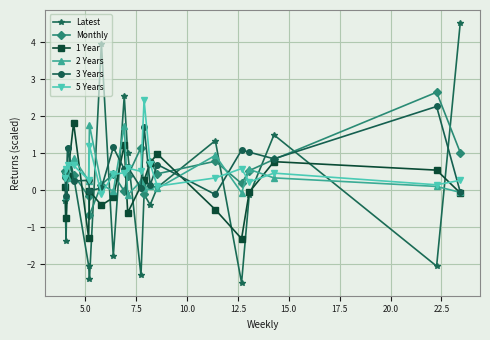

What is the difference between the maximum and second lowest values in the 1 Year series?

3.1